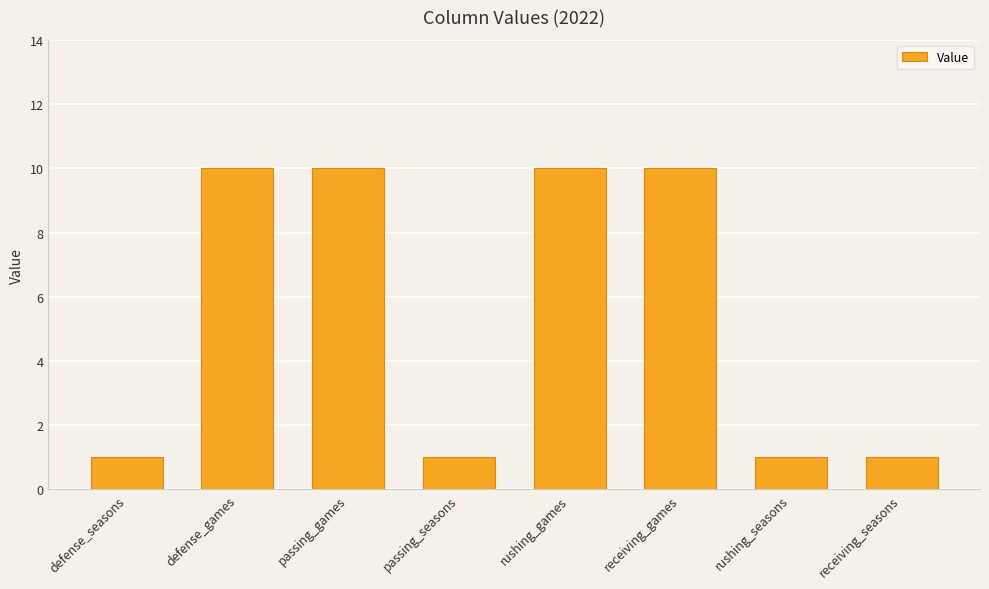

How many values are between 1 and 10?

8